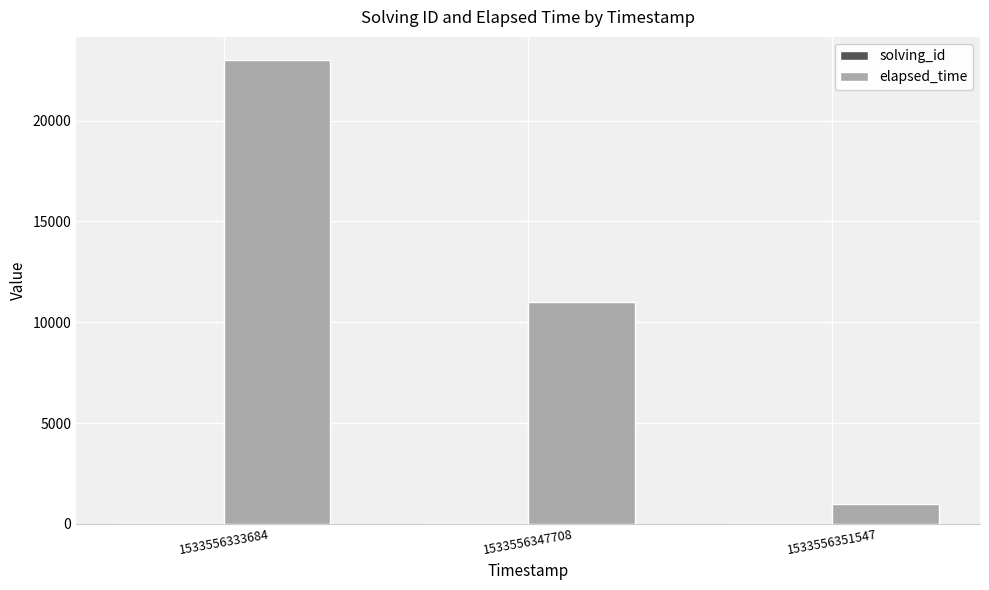

Which series changed the most between 1533556333684 and 1533556347708?

elapsed_time